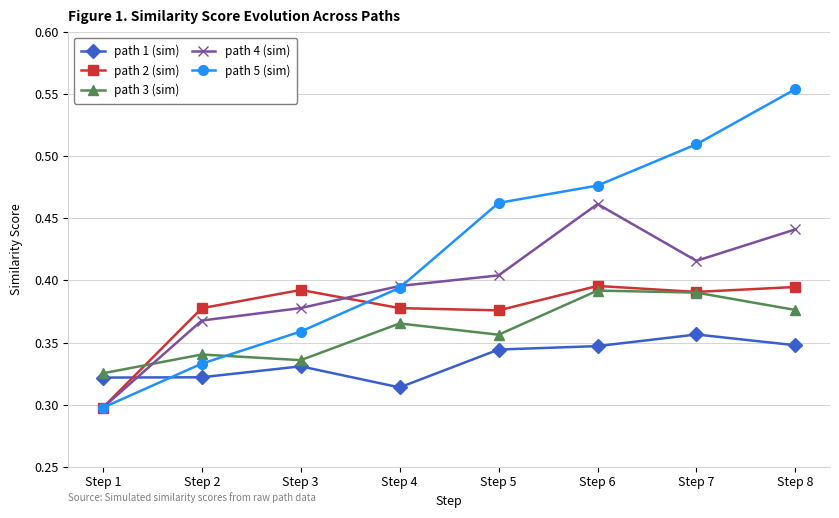

Count the number of categories in the chart.

8